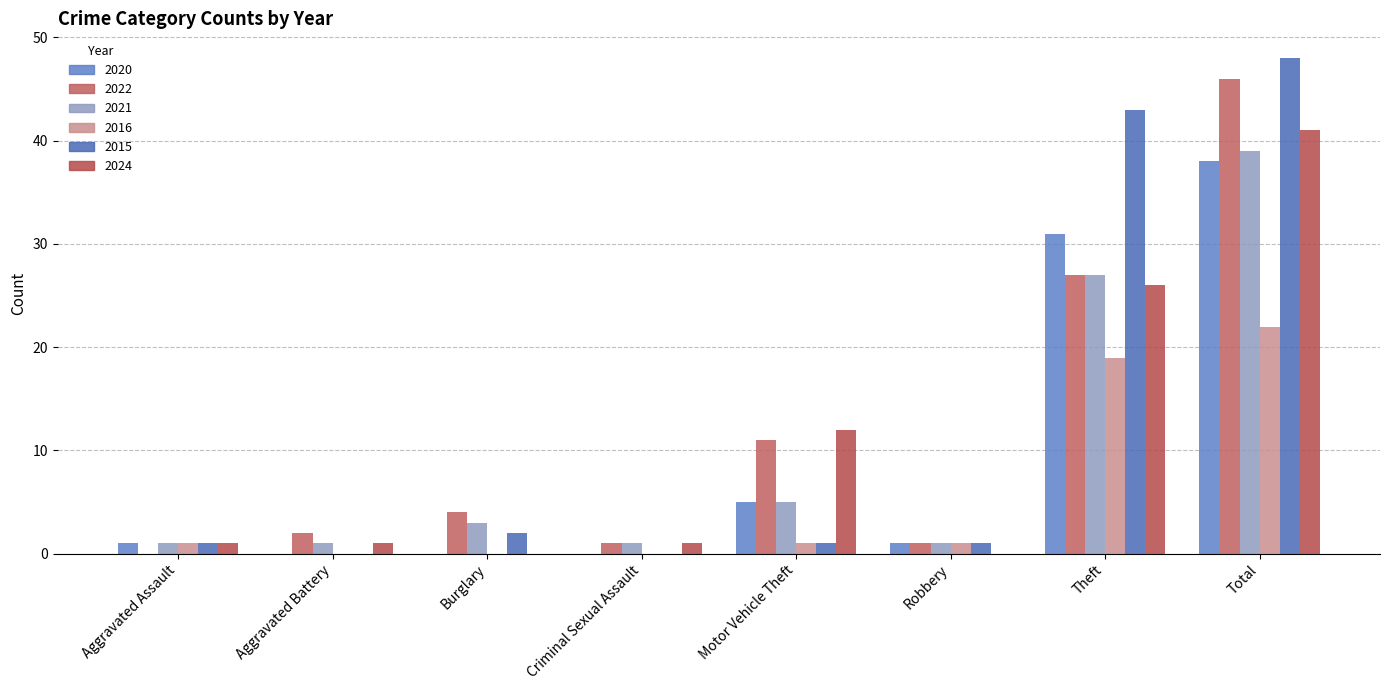

Which series has the widest spread of values?

2015